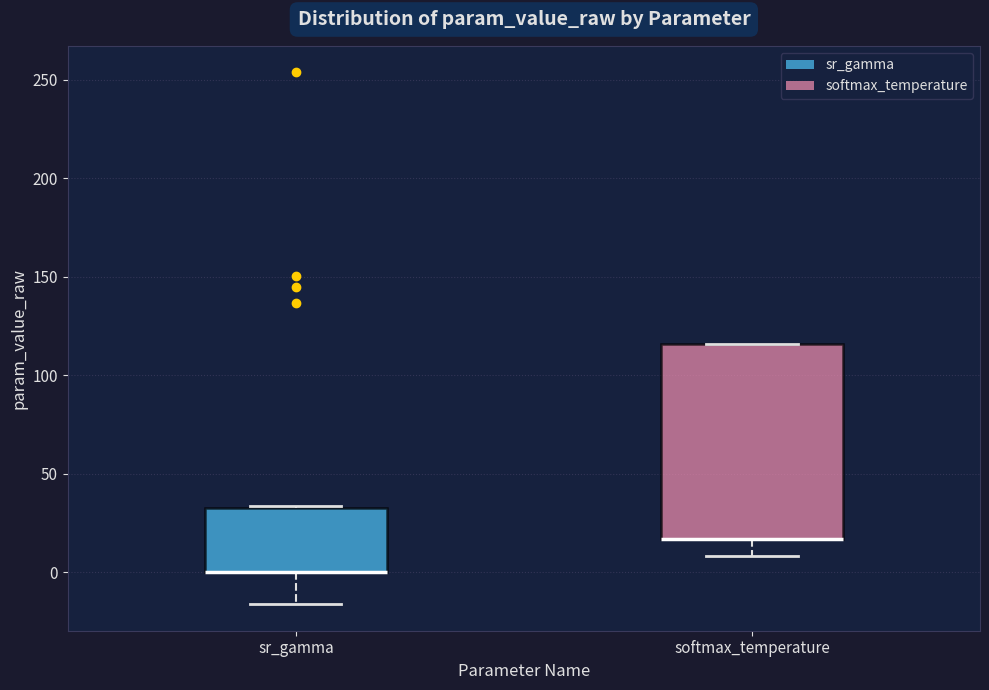

Reading left to right, read every box against the y-axis: the position of its median line, the range the box covers, and the ends of its whiskers. The values are not printed on the chart, so give them approximately, as read against the axis.

sr_gamma: median 0 (drawn on the box's lower edge), box 0 to 35, whiskers -15 to 35
softmax_temperature: median 15 (drawn on the box's lower edge), box 15 to 115, whiskers 10 to 115